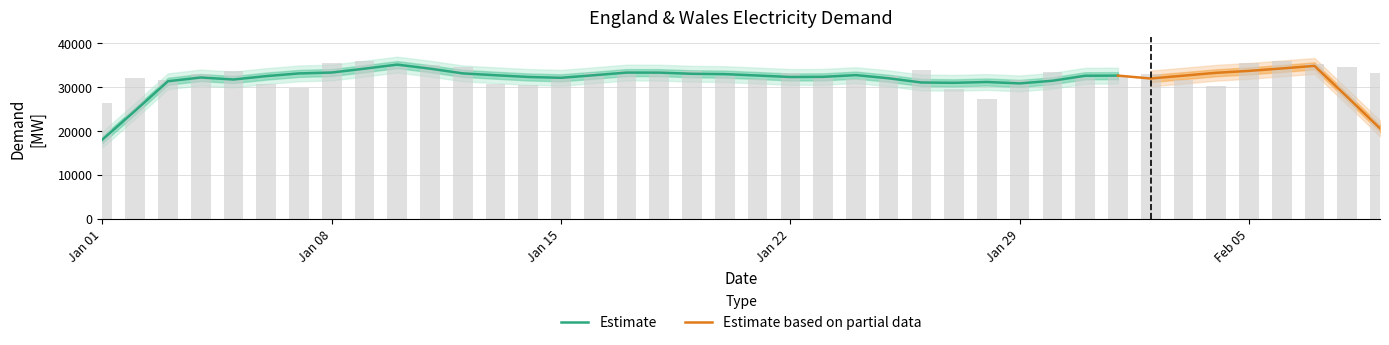

List the labels in order of value, largest first.

2018-01-09, 2018-02-06, 2018-01-08, 2018-02-05, 2018-02-07, 2018-01-11, 2018-01-10, 2018-01-12, 2018-02-08, 2018-01-26, 2018-01-18, 2018-01-19, 2018-01-05, 2018-01-17, 2018-01-30, 2018-01-22, 2018-02-09, 2018-01-16, 2018-02-02, 2018-01-04, 2018-02-01, 2018-01-25, 2018-01-15, 2018-01-20, 2018-01-02, 2018-01-31, 2018-01-23, 2018-01-24, 2018-01-21, 2018-02-03, 2018-01-29, 2018-01-03, 2018-01-13, 2018-01-06, 2018-01-14, 2018-02-04, 2018-01-07, 2018-01-27, 2018-01-28, 2018-01-01